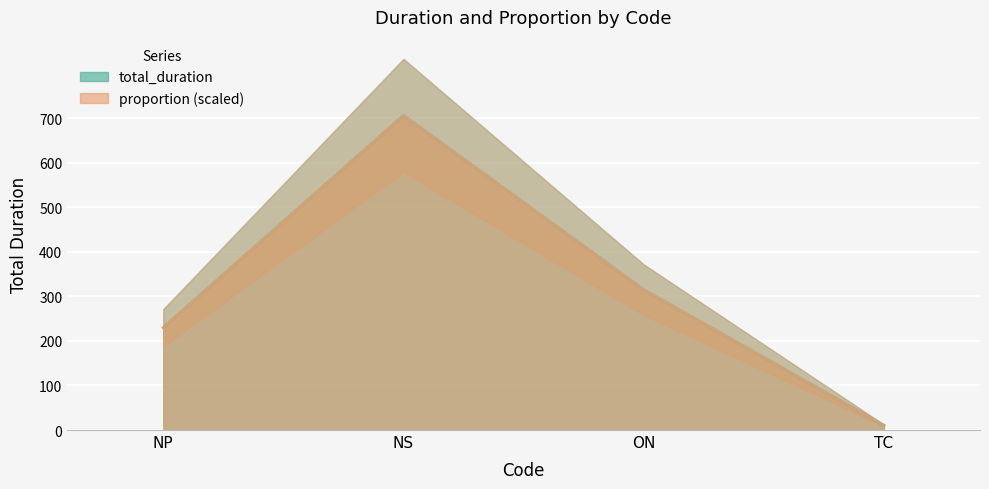

Which series has the largest total across all categories?

total_duration